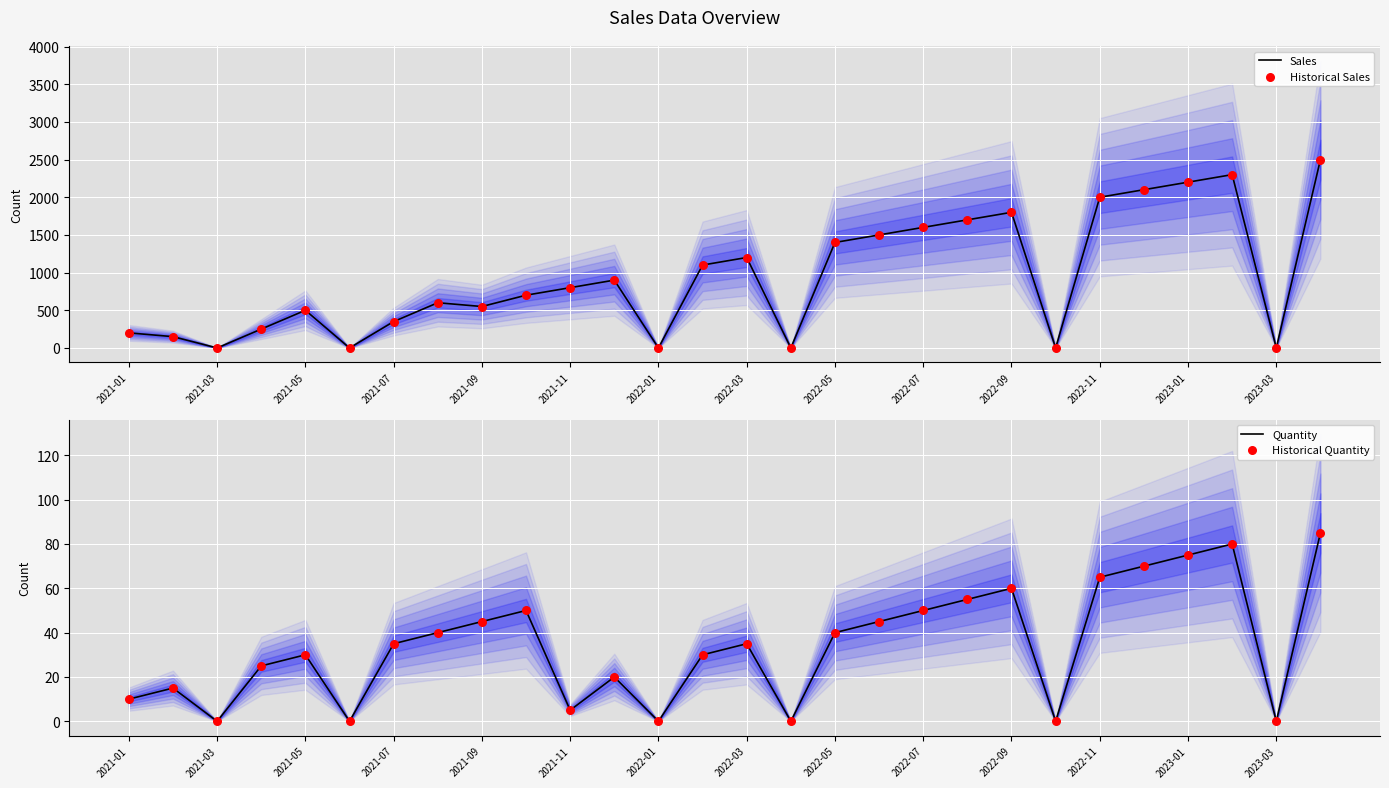

Which series reaches the minimum Y coordinate?

Sales